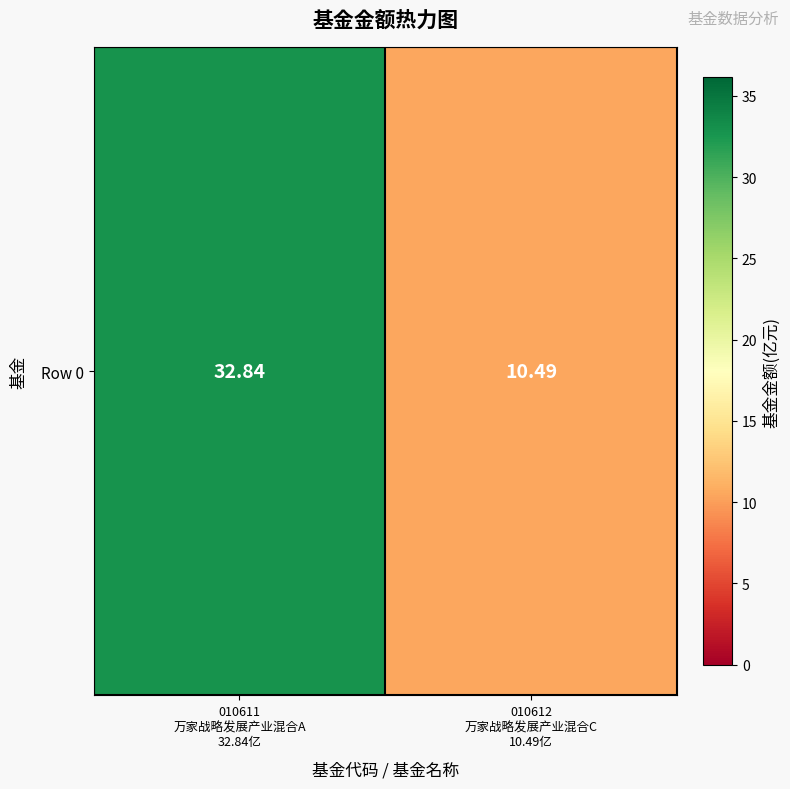

True or false: the data shows 2.9 at 010612
万家战略发展产业混合C
10.49亿.

False